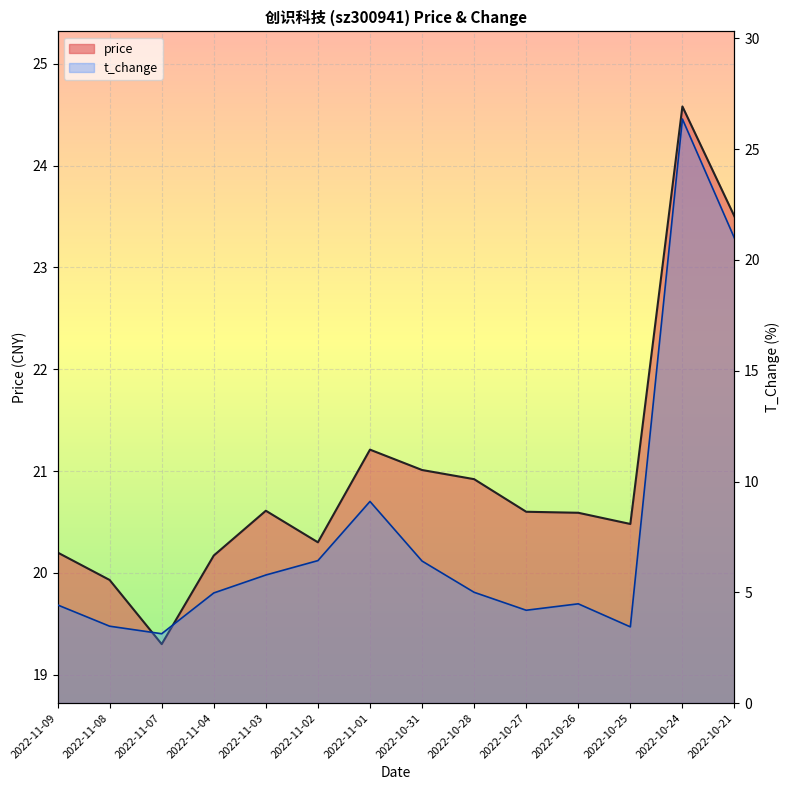

What is the difference between the second highest and second lowest values in the price series?

3.6